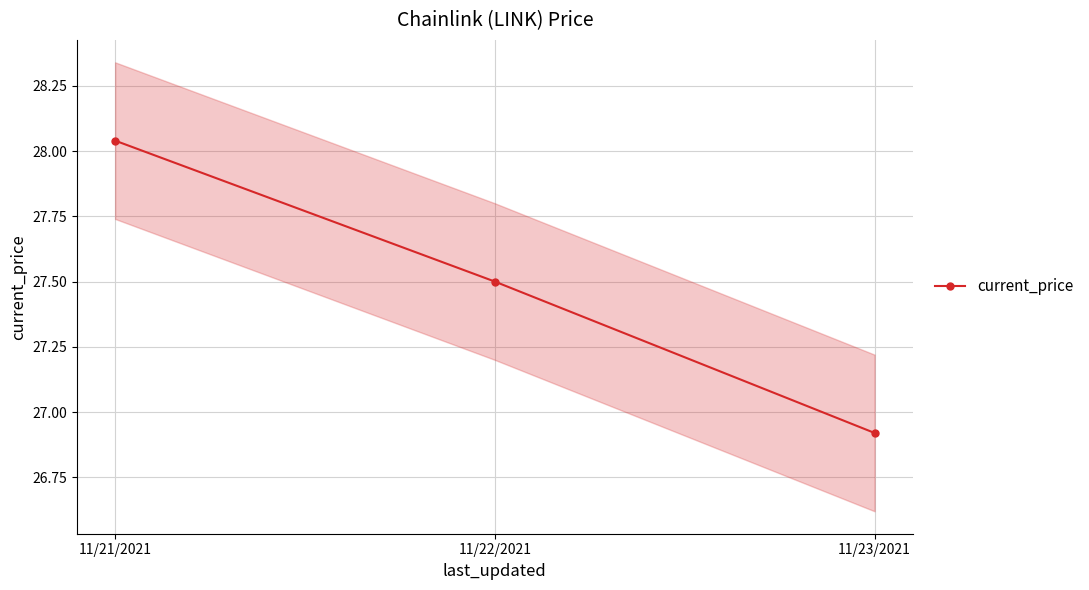

Does the chart display data point markers on the line(s)?

Yes